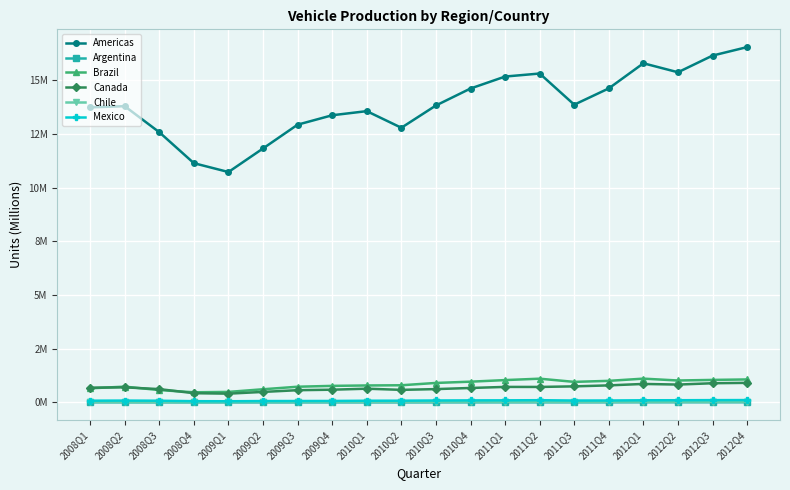

Which label corresponds to the smallest value in the chart?

2009Q1